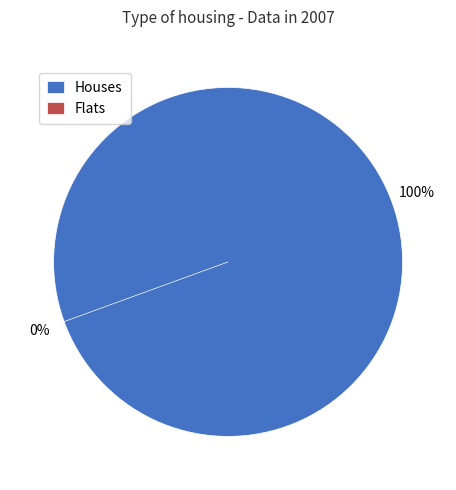

The 1 slice represents 10% of the pie. True or false?

False